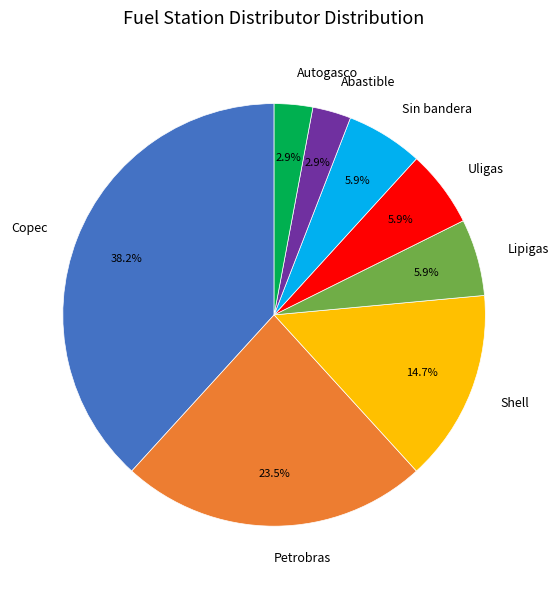

The Sin bandera slice represents 19% of the pie. True or false?

False